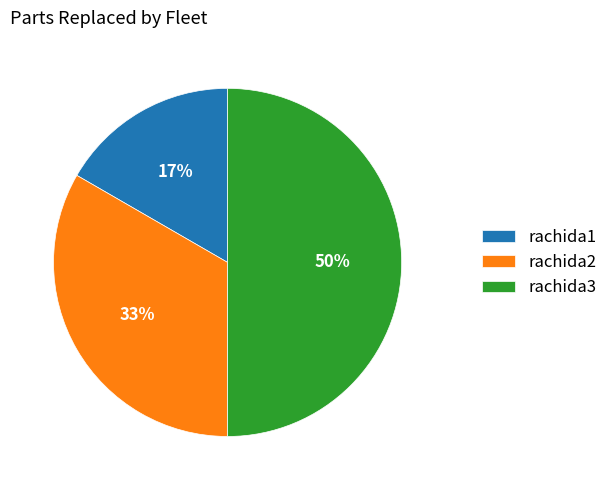

Count the number of slices in the pie.

3